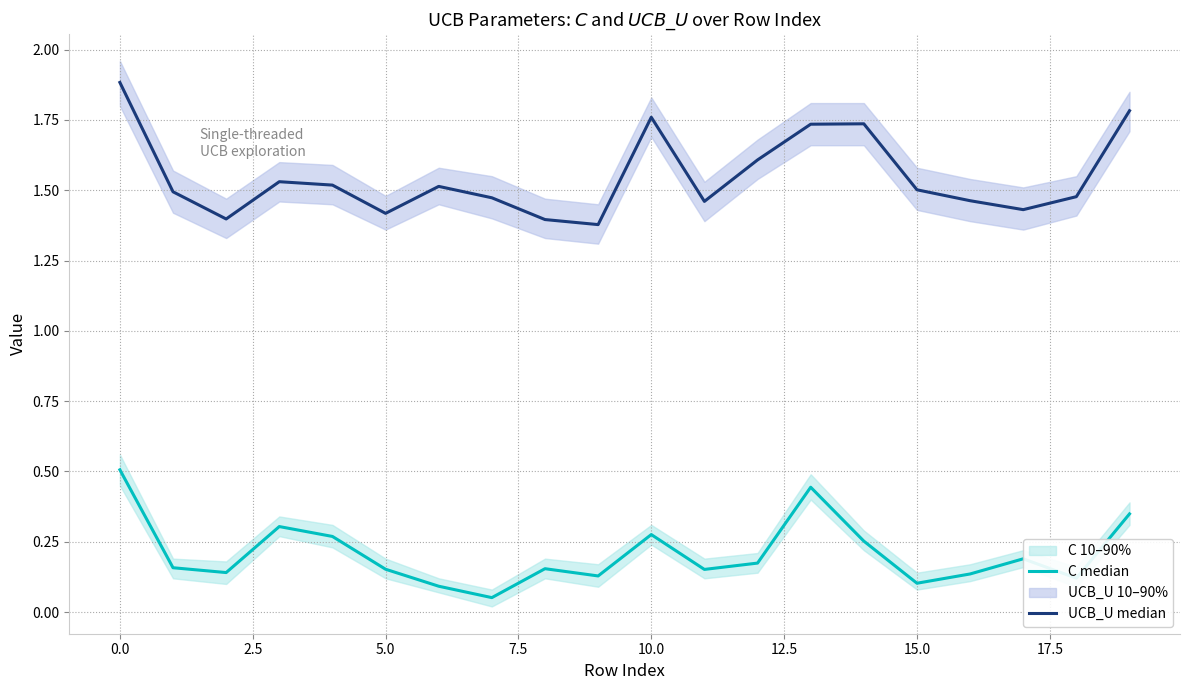

List the series in order of their overall mean, lowest first.

C median, UCB_U median